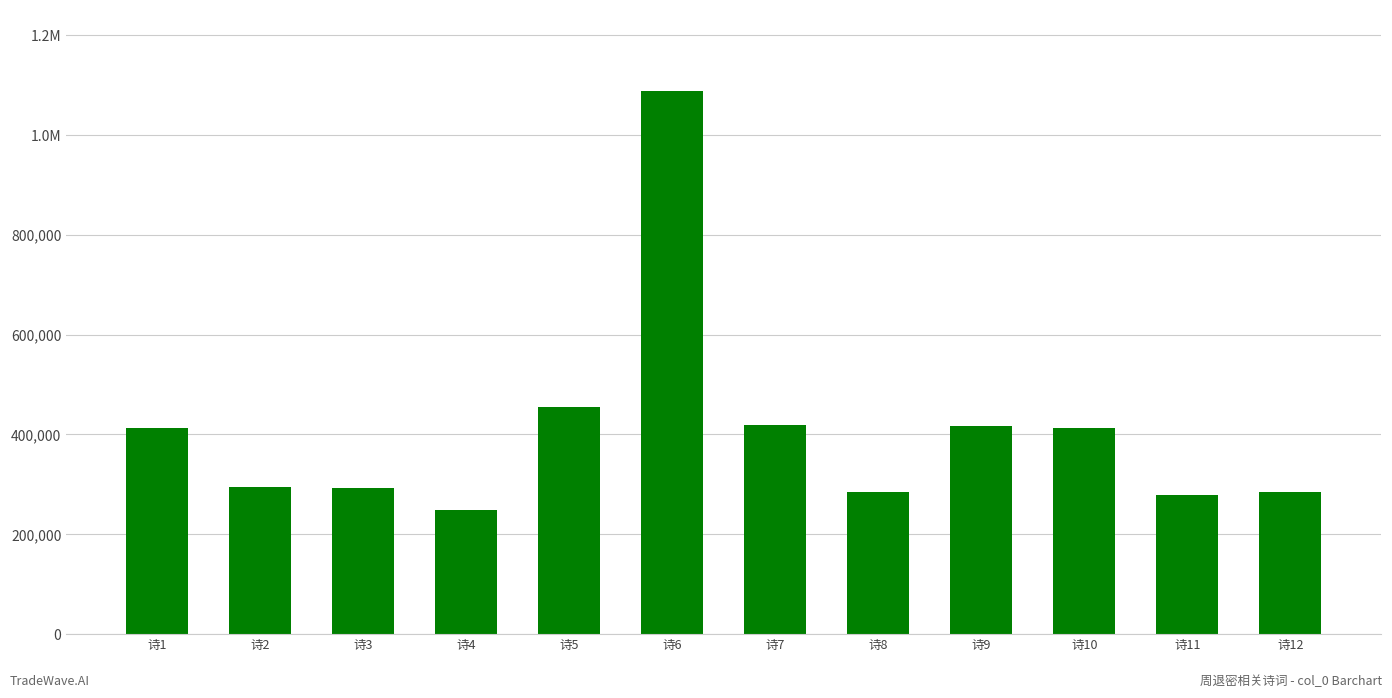

What is the change in value from 诗5 to 诗10?

-41174